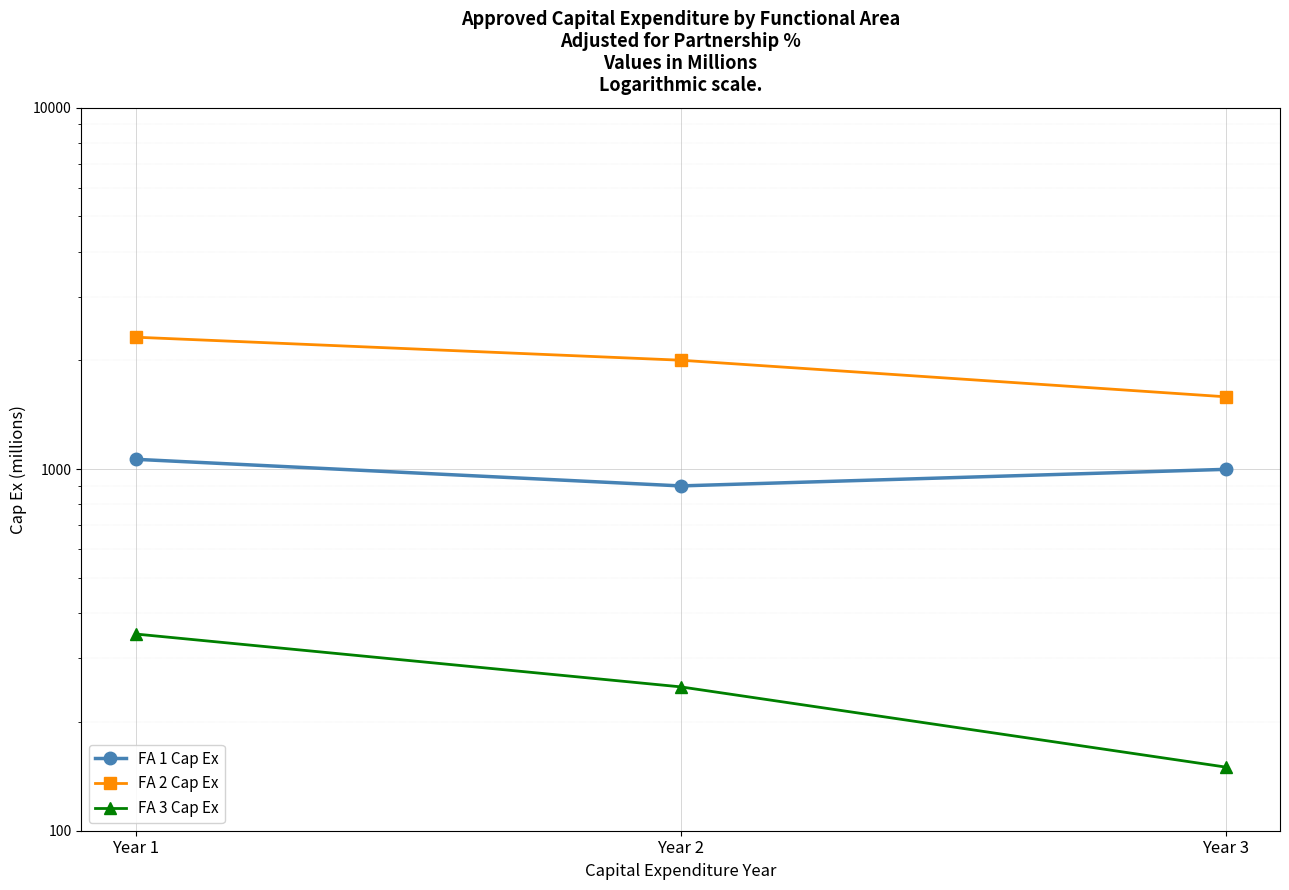

The FA 1 Cap Ex series shows 1065 at Year 1. True or false?

True